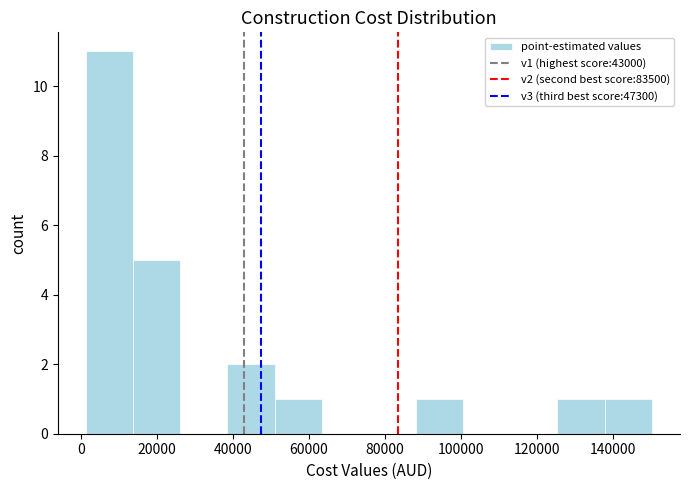

Reading left to right, list every bar in this chart as the range it spans on the x-axis followed by its height. Neither the bar edges nor the heights are printed on the chart, so give them approximately, as read against the axes.

2000 to 14000: 11
14000 to 26000: 5
26000 to 38000: 0
38000 to 52000: 2
52000 to 64000: 1
64000 to 76000: 0
76000 to 88000: 0
88000 to 100000: 1
100000 to 114000: 0
114000 to 126000: 0
126000 to 138000: 1
138000 to 150000: 1